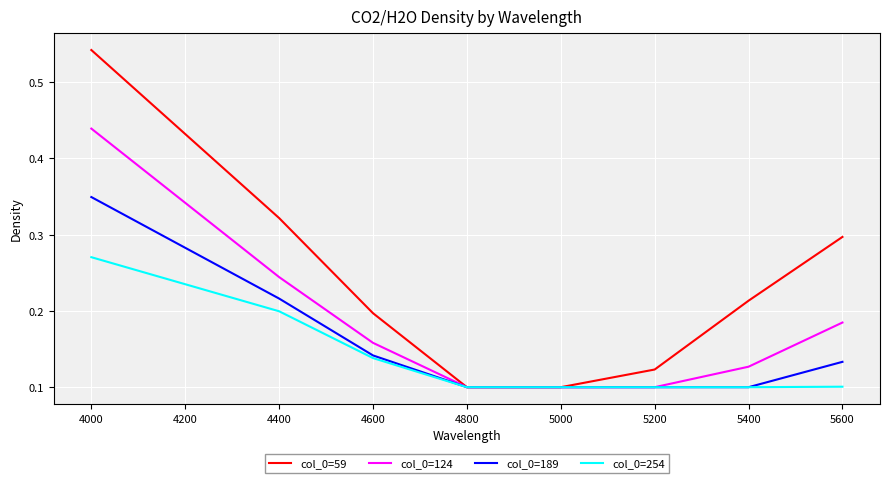

At which label does col_0=189 reach its peak?

4000